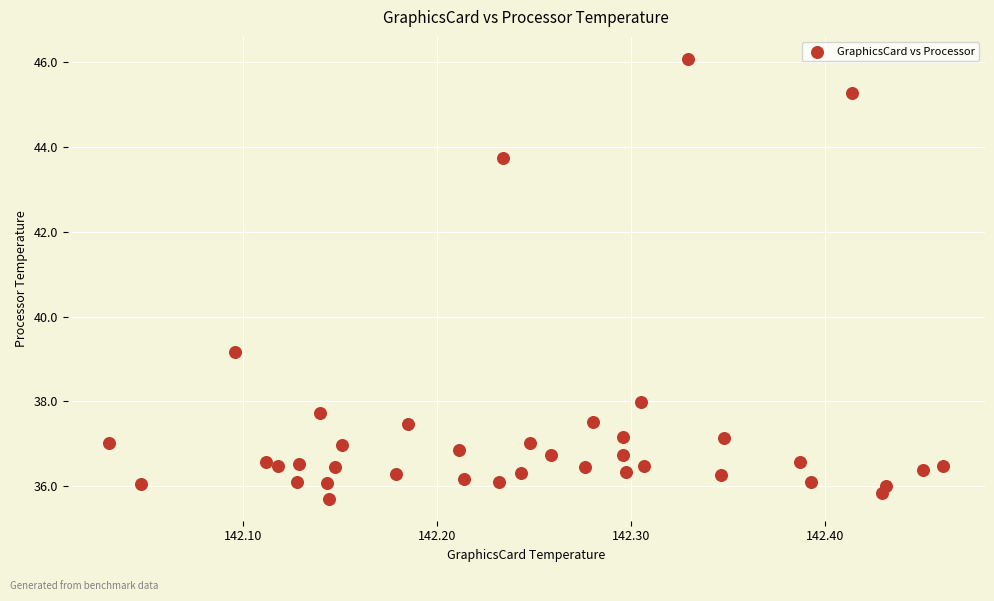

What is the range of X values (max minus min)?

0.4